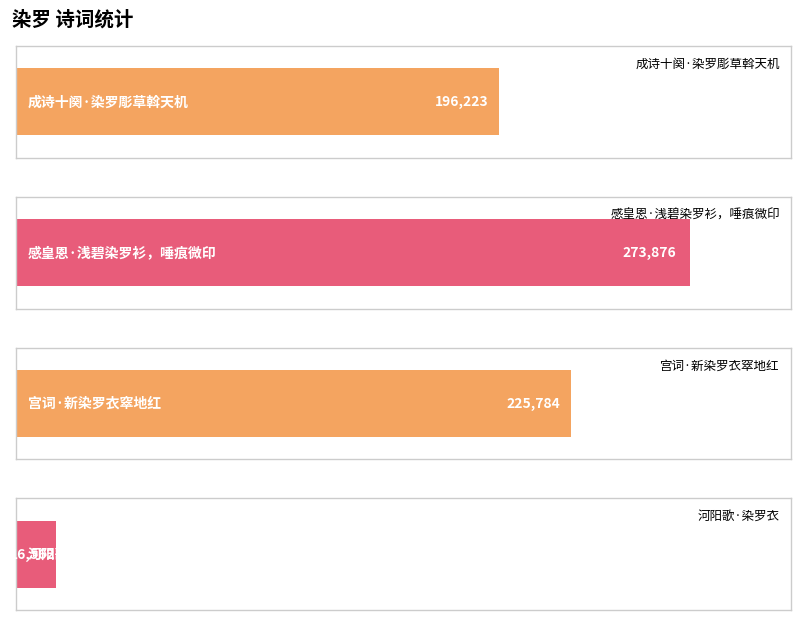

Reading left to right, extract all data points from this chart.

196223	273876	225784	16562